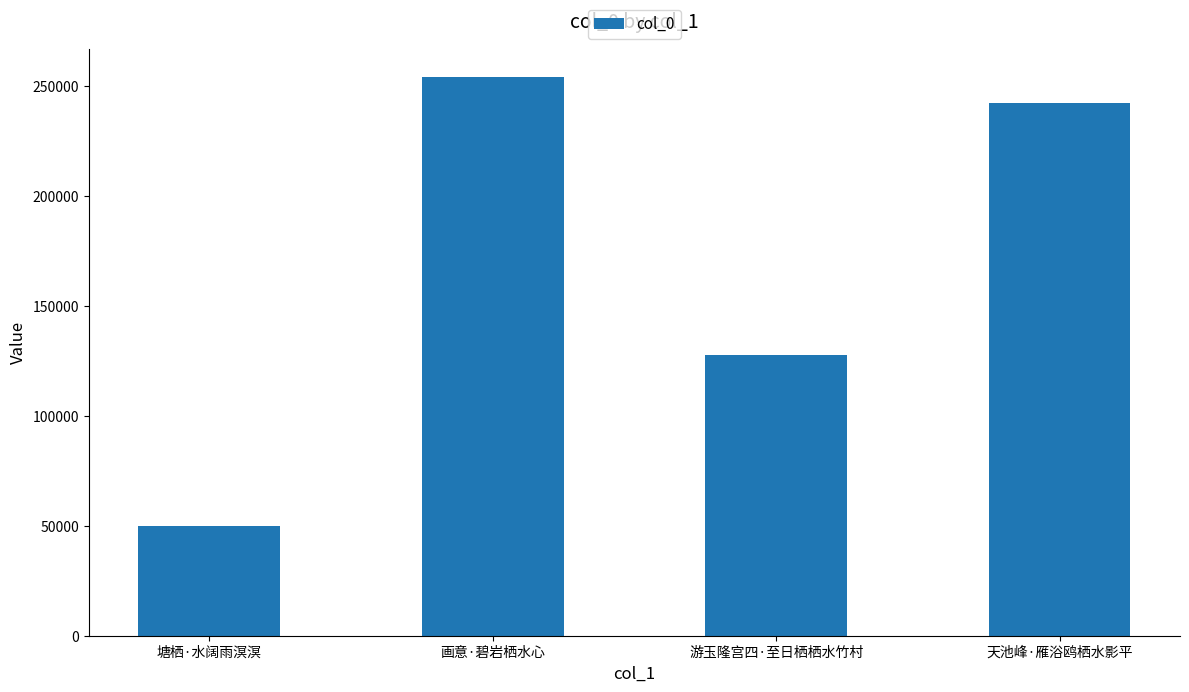

Reading left to right, extract all data points from this chart.

49754	254400	127851	242520